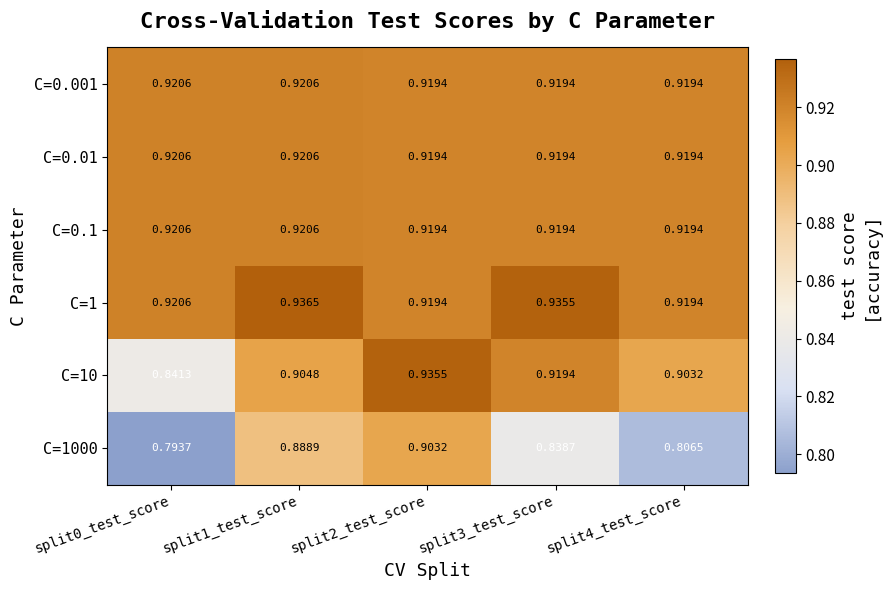

Is the value of C=1 at split0_test_score greater than the value of C=1000 at split3_test_score?

Yes